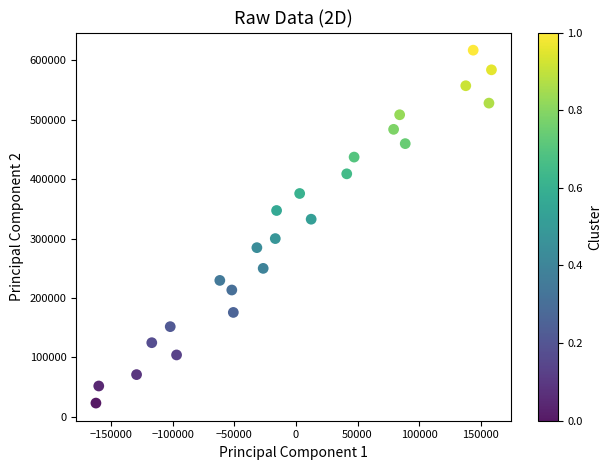

What is the range of X values (max minus min)?

321416.3